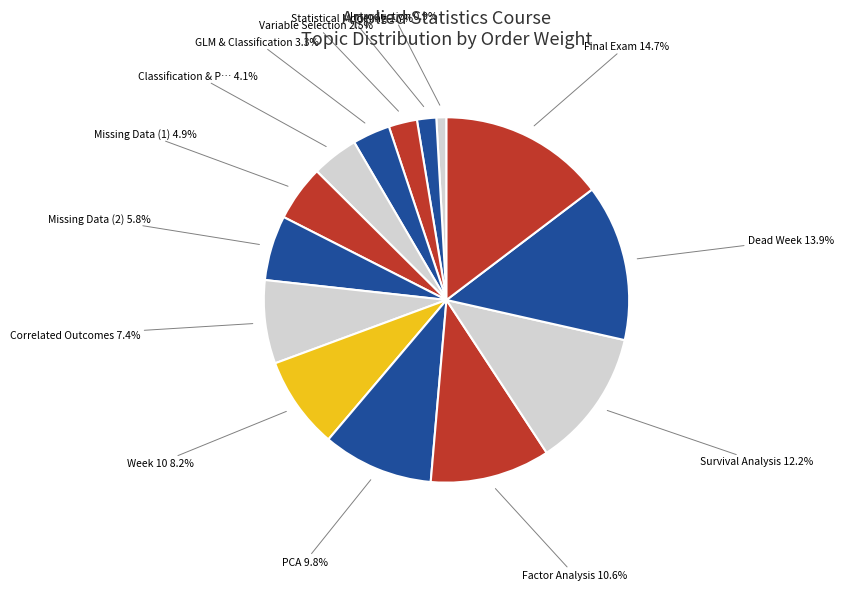

Which slice is the smallest?

Introduction